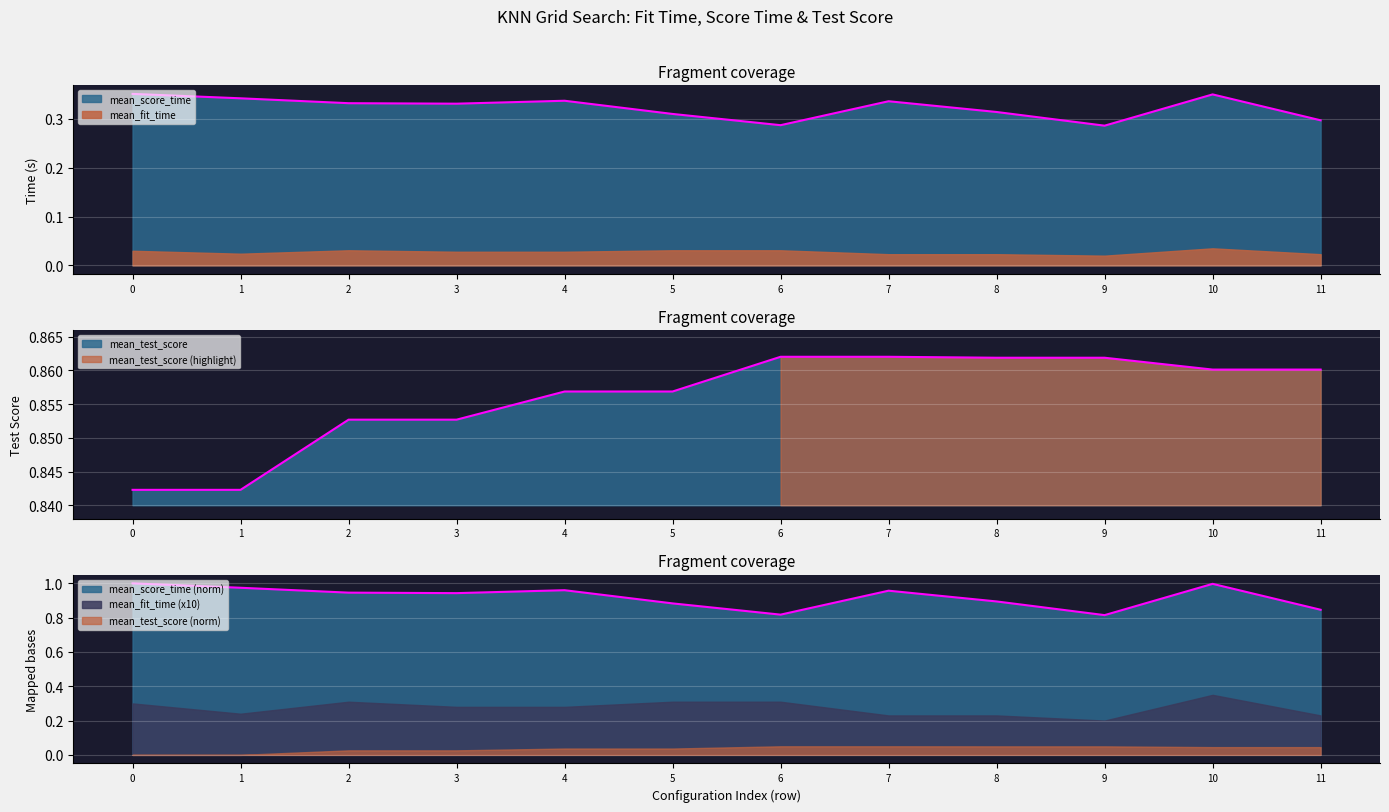

What is the difference between the second highest and second lowest values in the mean_score_time series?

0.1